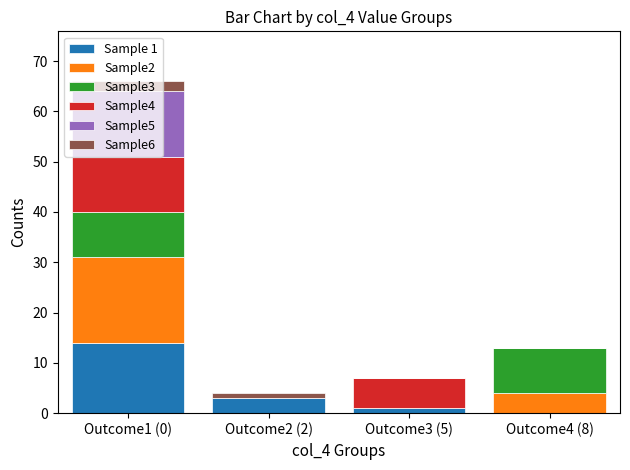

Count the number of categories in the chart.

4